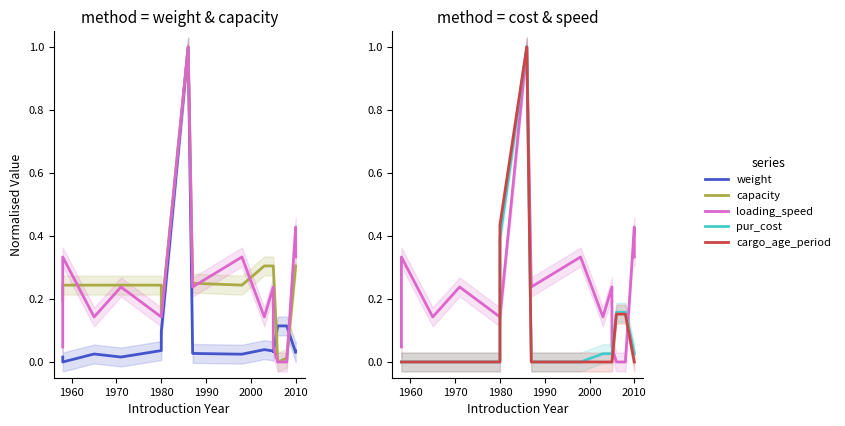

Reading right to left, transcribe all the data shown in this chart.

weight: 0.0	0.0	0.1	0.1	0.0	0.0	0.0	0.0	0.0	1.0	0.1	0.0	0.0	0.0	0.0	0.0
capacity: 0.3	0.3	0.0	0.0	0.3	0.3	0.3	0.2	0.2	1.0	0.2	0.2	0.2	0.2	0.2	0.2
loading_speed: 0.3	0.4	0.0	0.0	0.0	0.2	0.1	0.3	0.2	1.0	0.1	0.1	0.2	0.1	0.3	0.0
pur_cost: 0.0	0.0	0.2	0.2	0.0	0.0	0.0	0.0	0.0	1.0	0.4	0.0	0.0	0.0	0.0	0.0
cargo_age_period: 0.0	0.0	0.2	0.2	0.0	0.0	0.0	0.0	0.0	1.0	0.4	0.0	0.0	0.0	0.0	0.0